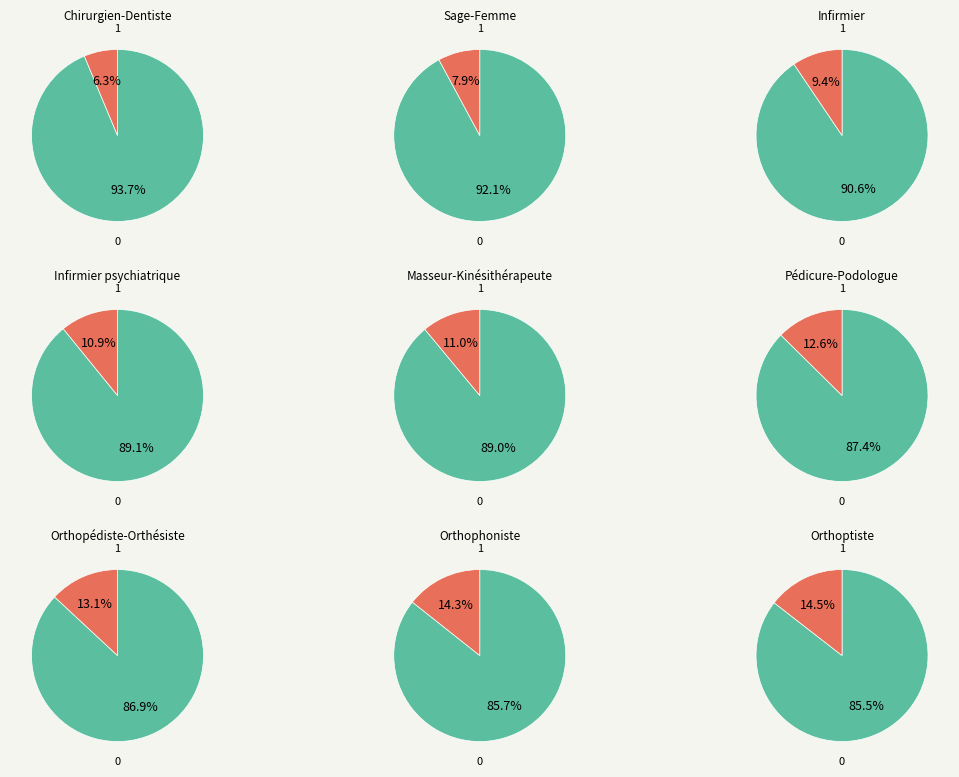

What is the change in value from Chirurgien-Dentiste to Orthopédiste-Orthésiste?

+43